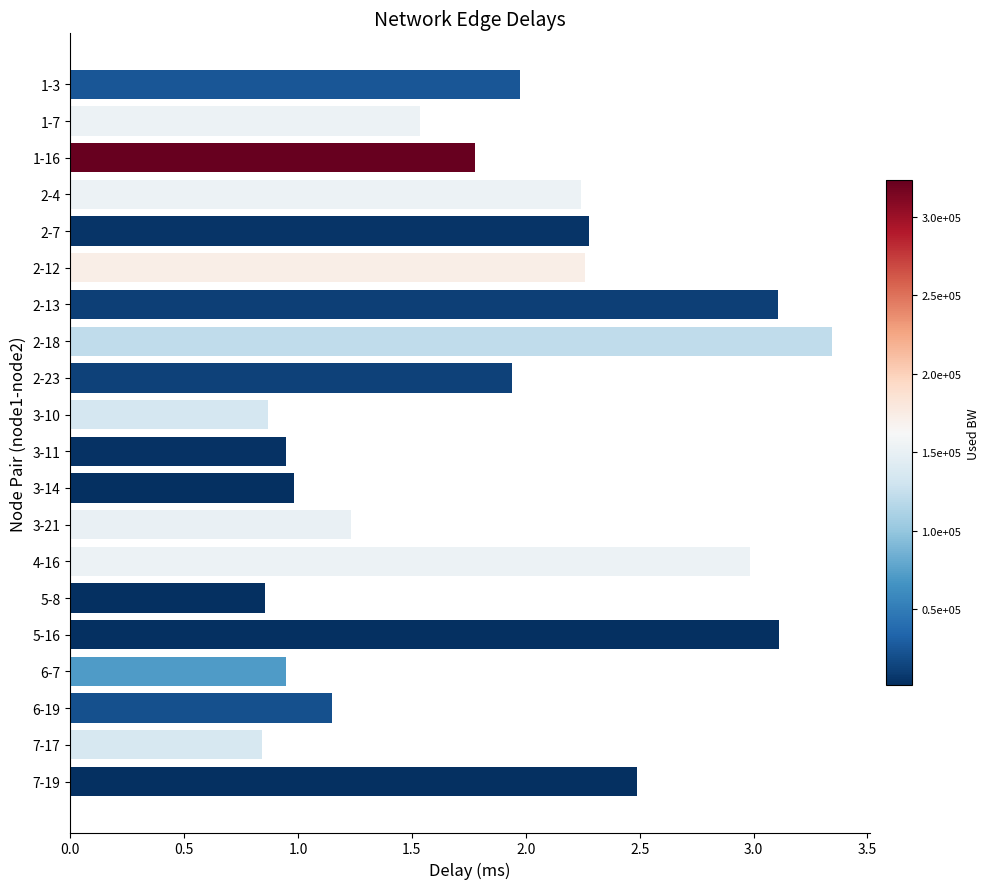

Which category has the highest value across all series?

2-18